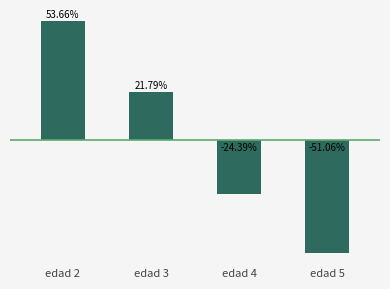

At which category does the chart reach its minimum across all series?

edad 5